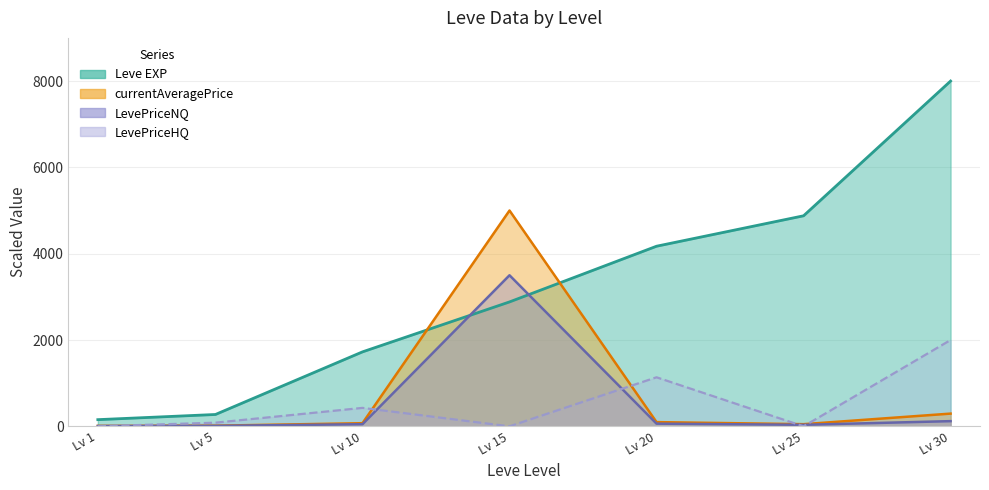

In LevePriceNQ, how many points are higher than both neighbors (excluding endpoints)?

1